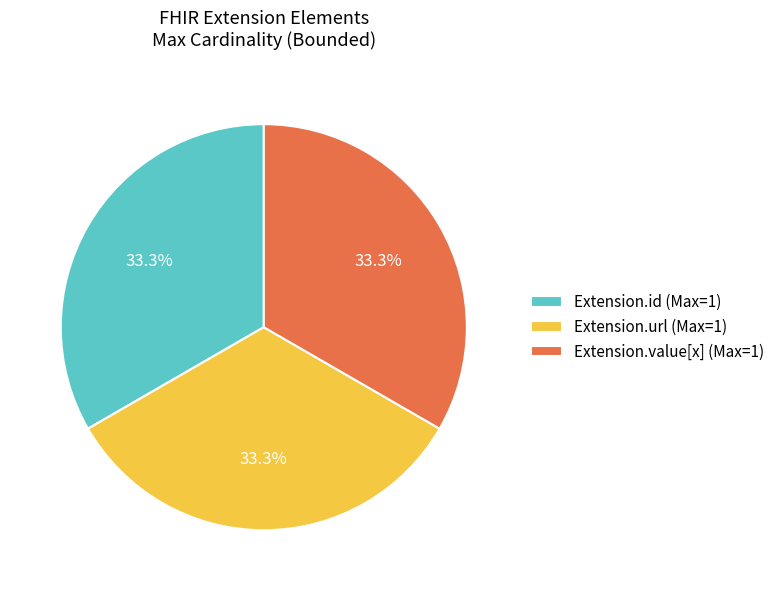

Does any single category account for the majority?

No